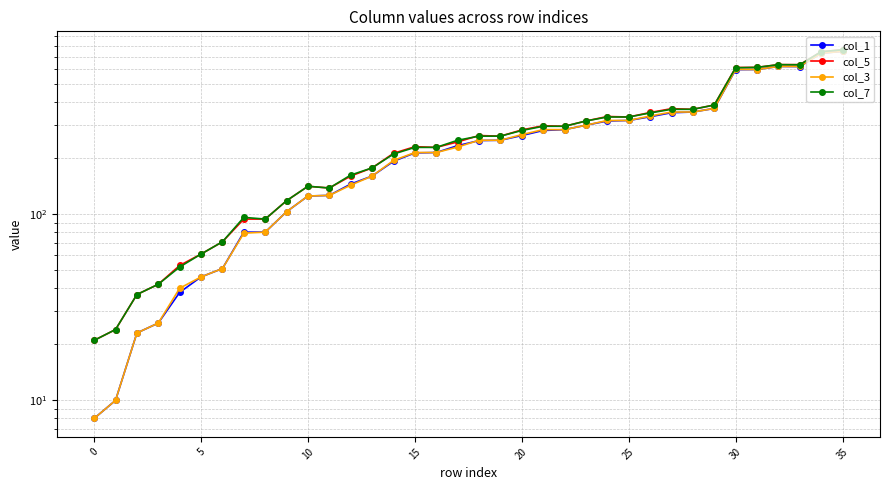

What is the label of the 33rd point from the right?

10